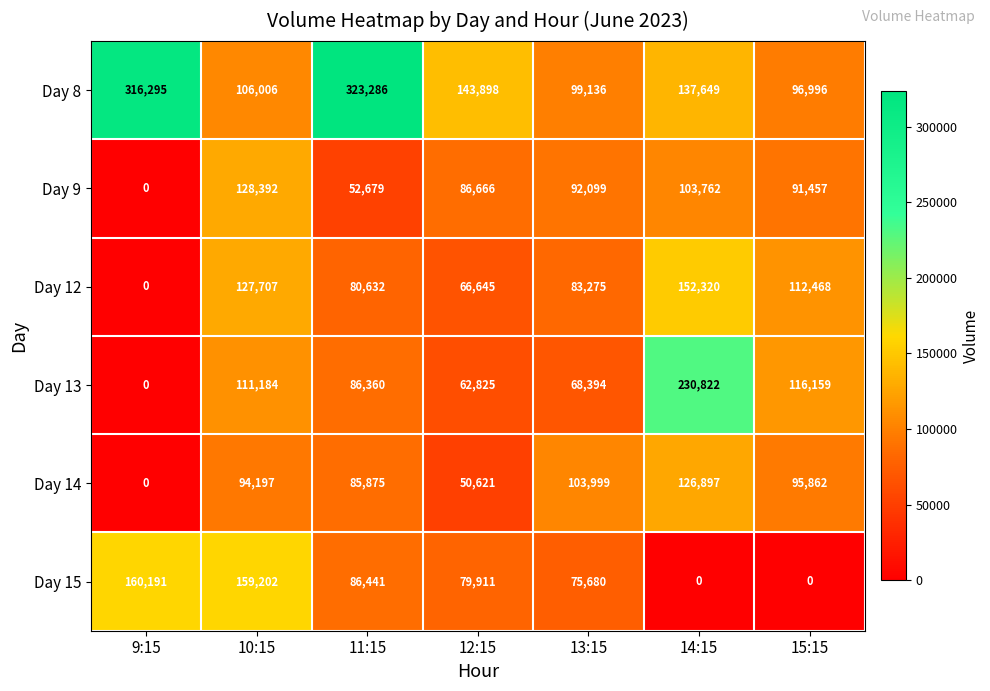

Which series has the largest total across all categories?

Day 8